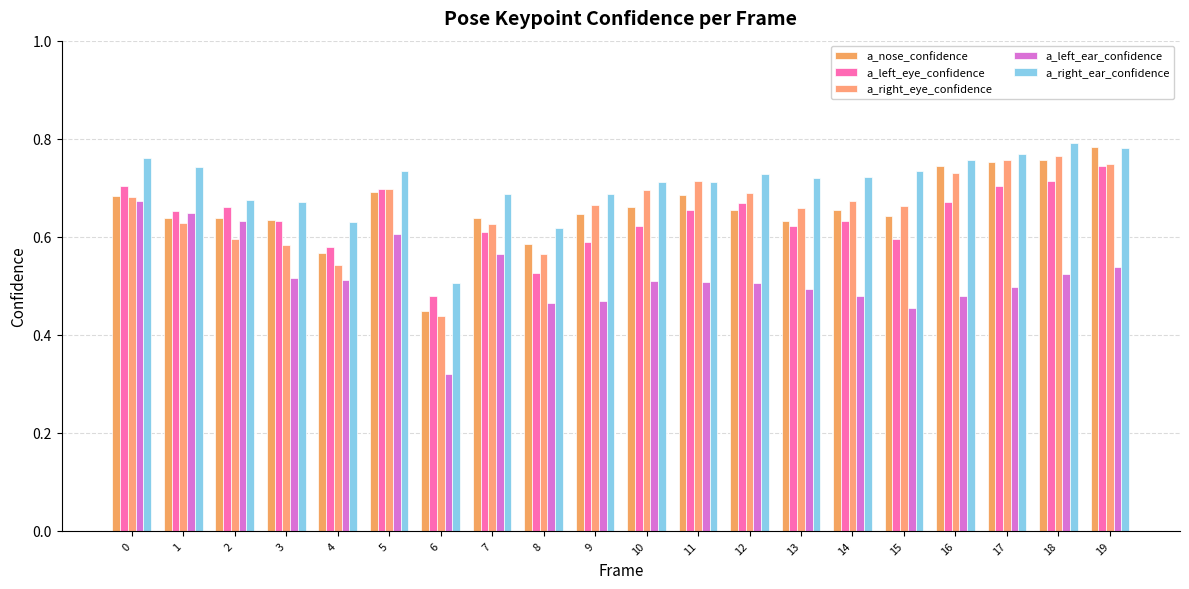

What is the difference between the second highest and second lowest values in the a_left_ear_confidence series?

0.2